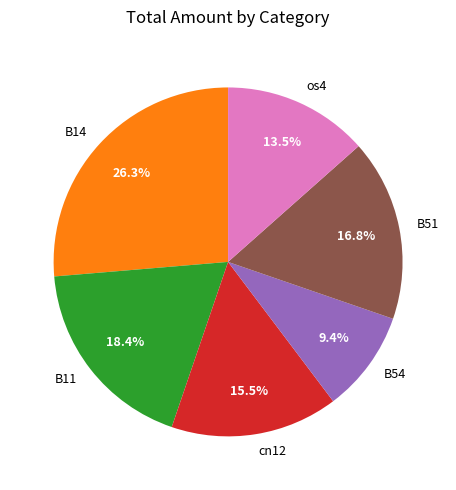

Is there any slice that represents more than half of the pie?

No